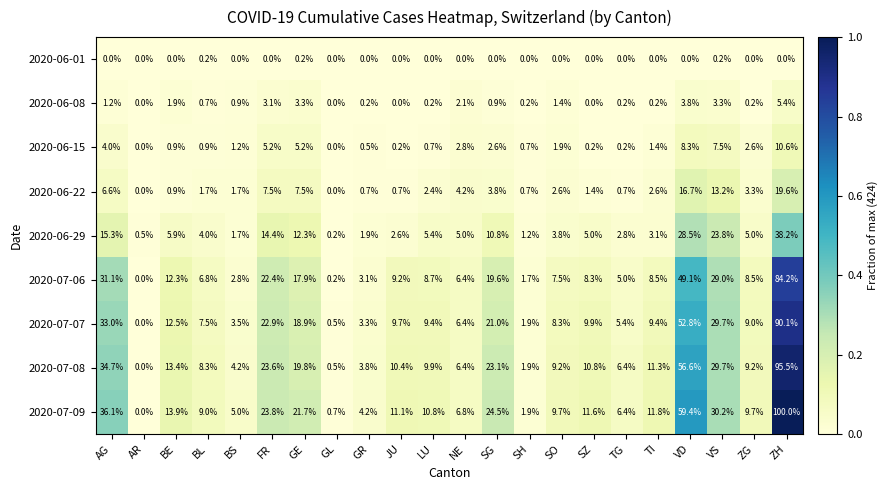

The value of 2020-06-29 at SZ is 5.0. True or false?

True